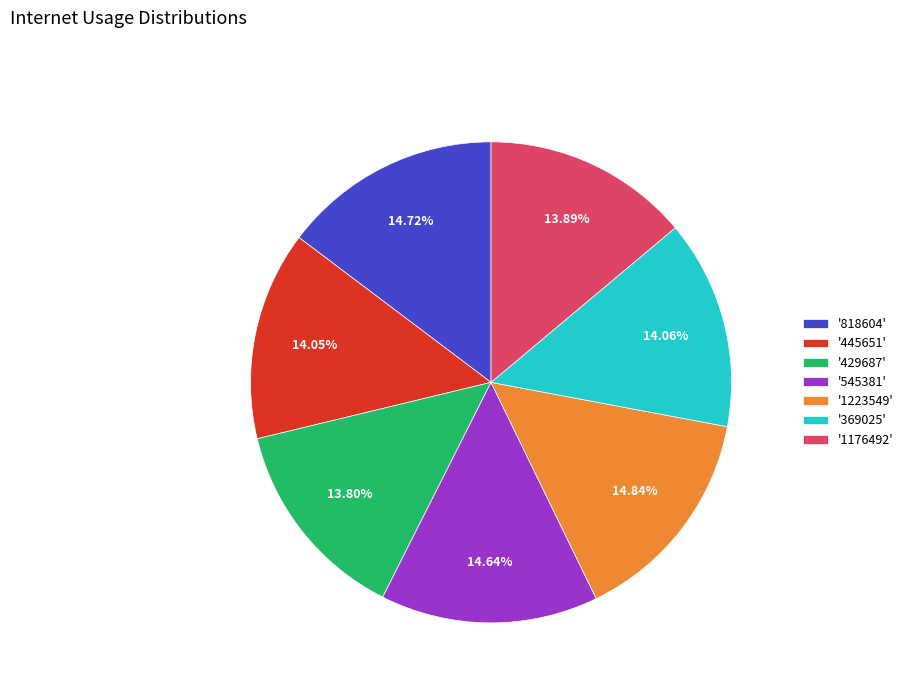

Is there a majority slice in this chart?

No